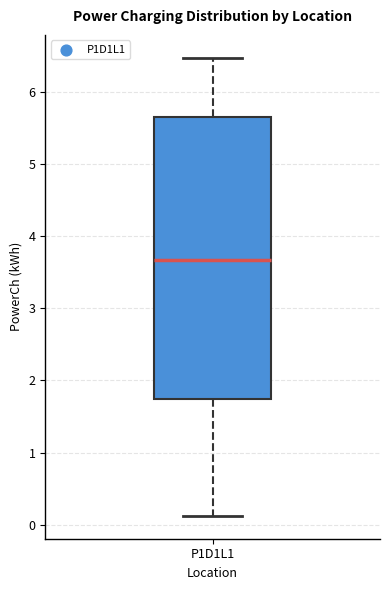

Transcribe this box plot: give where the median line is, the range the box spans, and where the two whiskers end, as read against the y-axis. The values are not printed on the chart, so give them approximately, as read against the axis.

median 3.7, box 1.7 to 5.6, whiskers 0.1 to 6.5